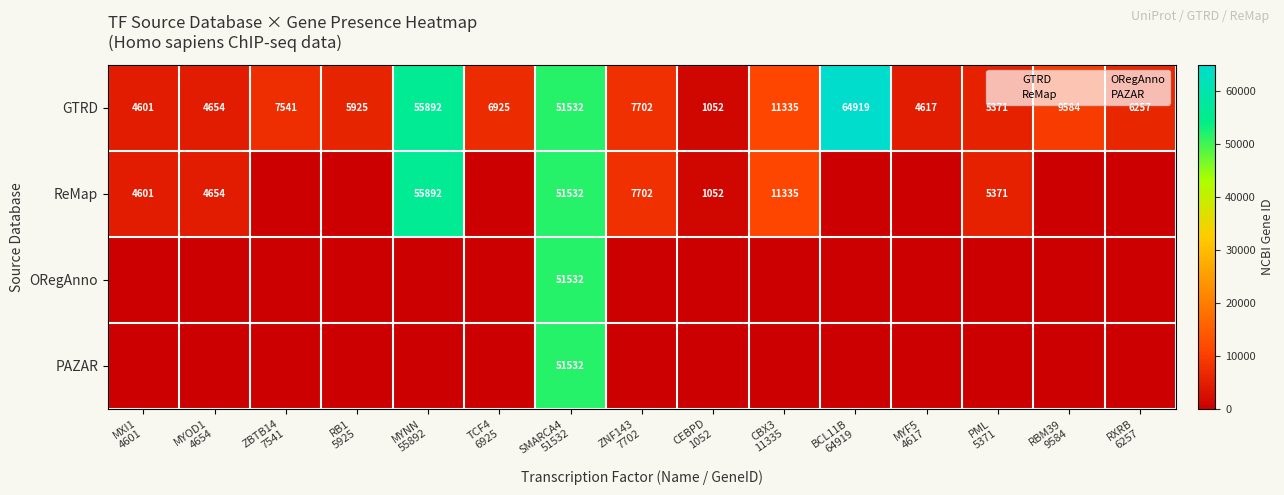

How many distinct data groups are displayed?

4